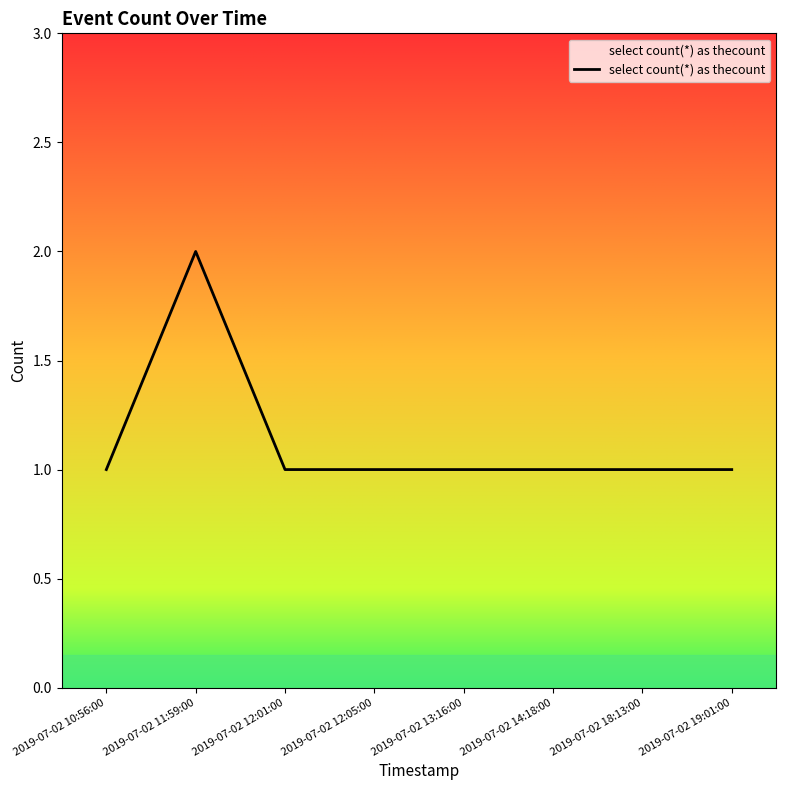

Between 2019-07-02 14:18:00 and 2019-07-02 11:59:00, which is larger?

2019-07-02 11:59:00